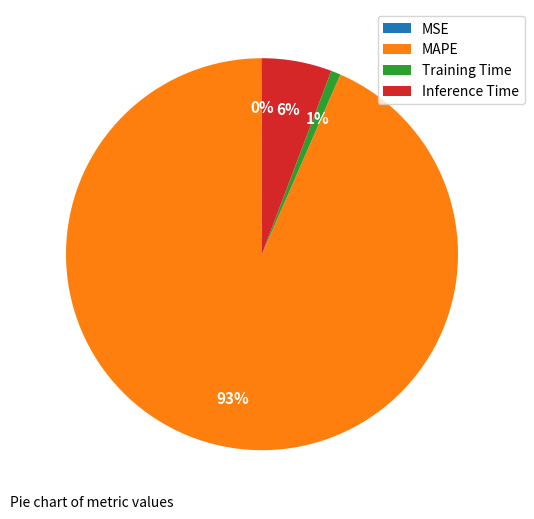

Is it true that MAPE is 93% of the pie?

True